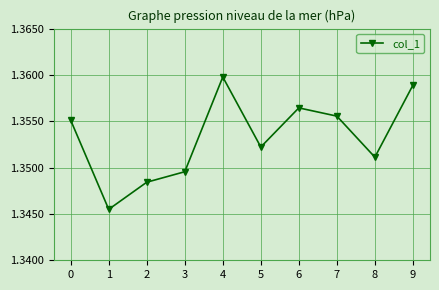

Count the values in the range 1 to 2.

10